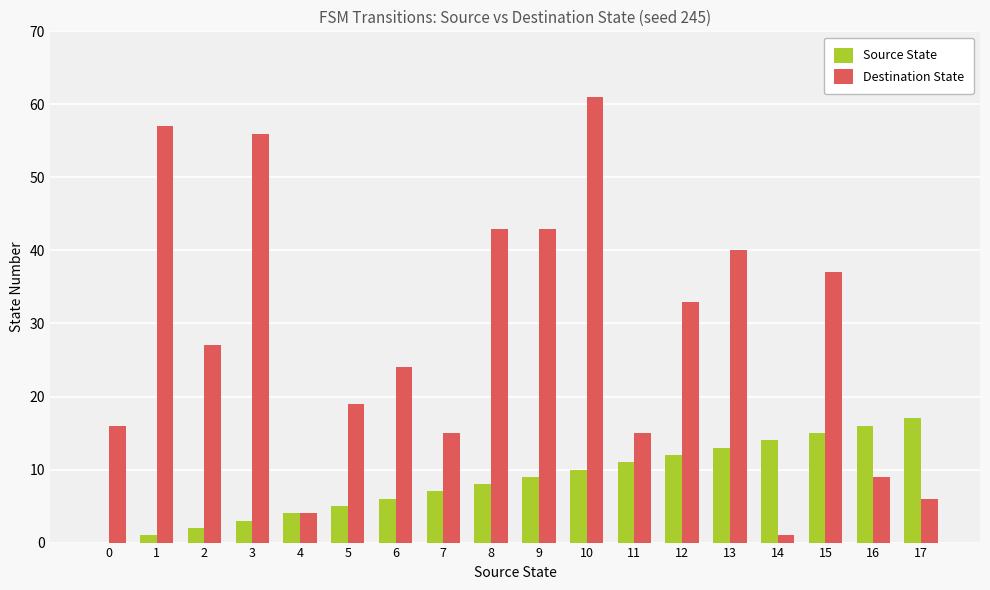

Is the value of Source State at 7 greater than the value of Destination State at 5?

No